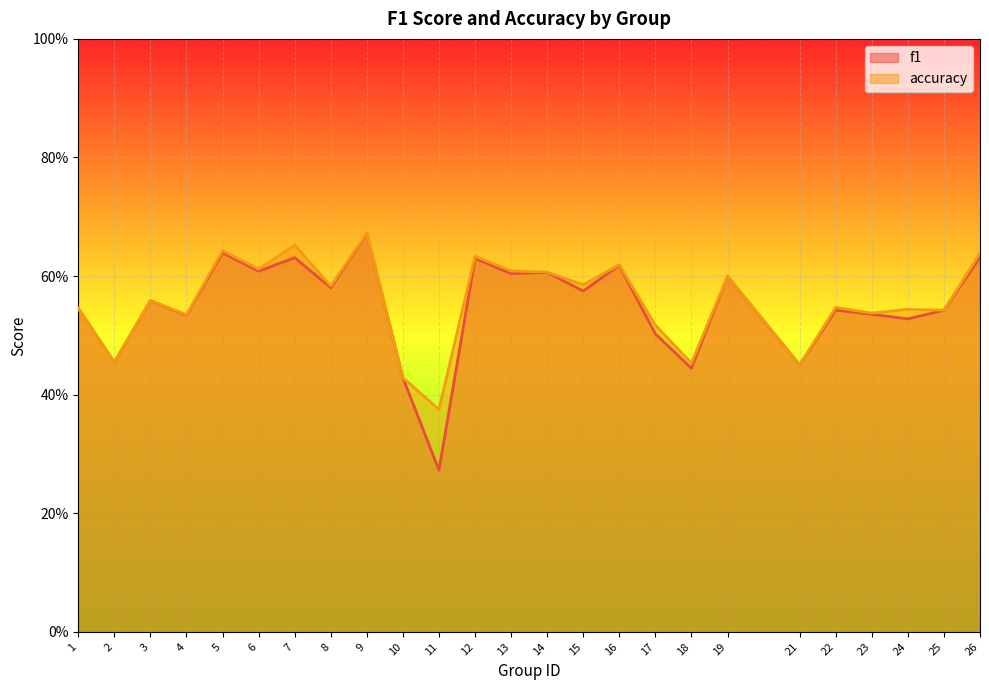

True or false: accuracy and f1 intersect in this chart.

False